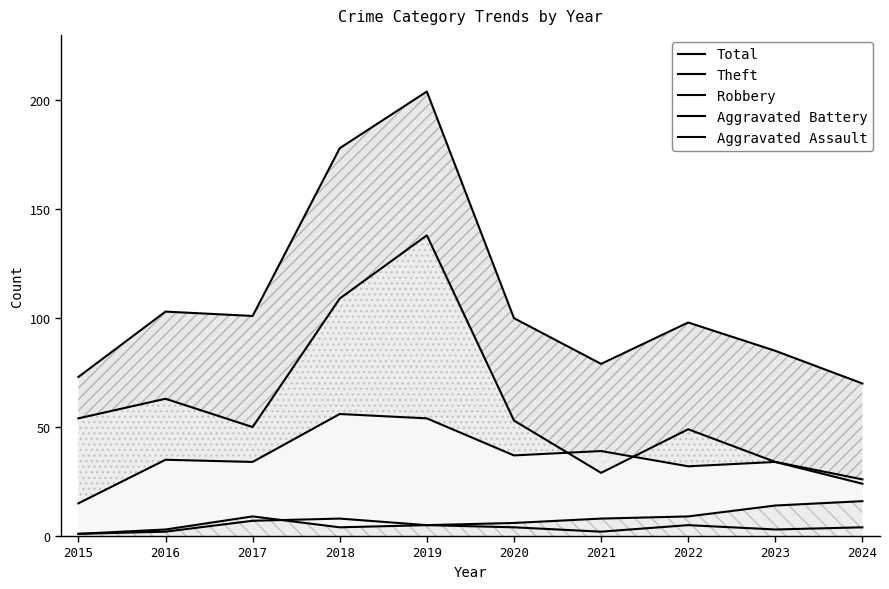

Between 2019 and 2021, which series saw the biggest shift?

Total